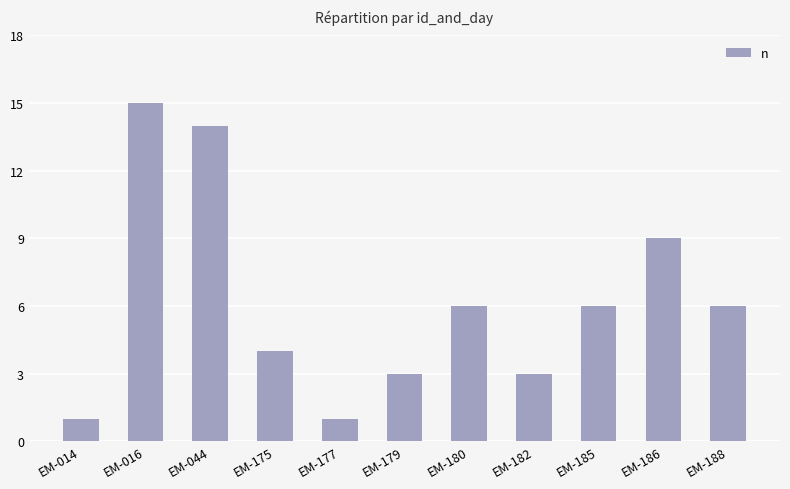

What is the value of the 5th bar from the left?

1